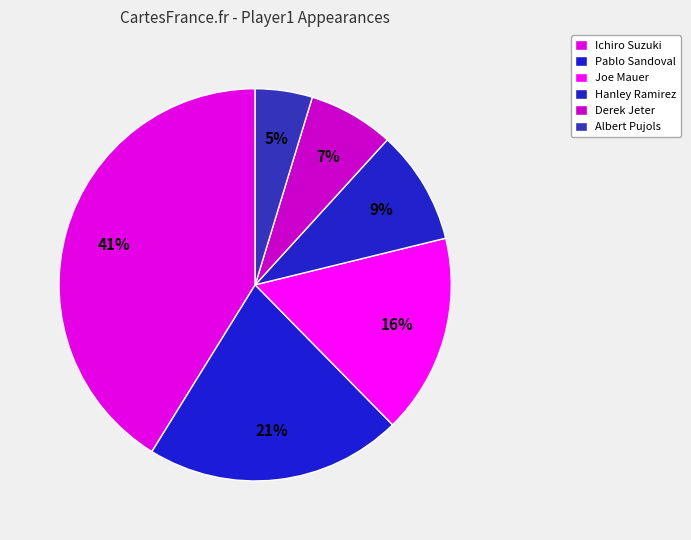

Count the number of slices in the pie.

6